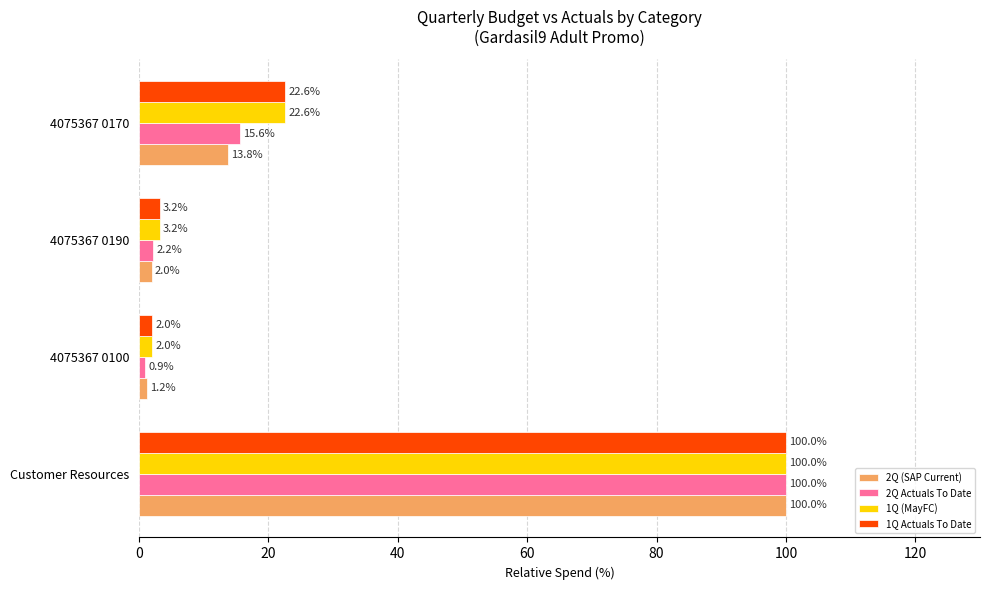

What is the sum of the 1Q (MayFC) values at 4075367 0190 and 4075367 0170?

25.8